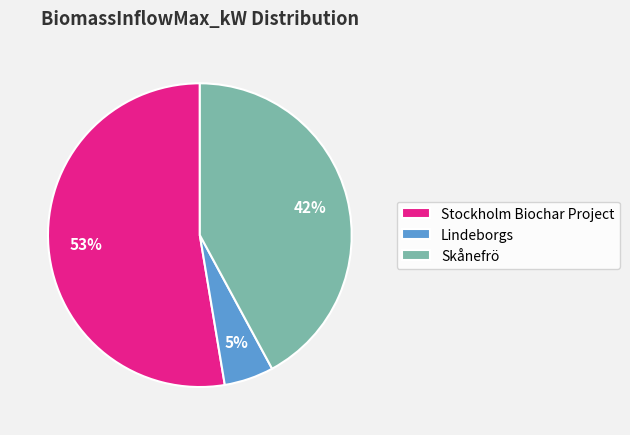

Which category has the biggest portion of the pie?

Stockholm Biochar Project